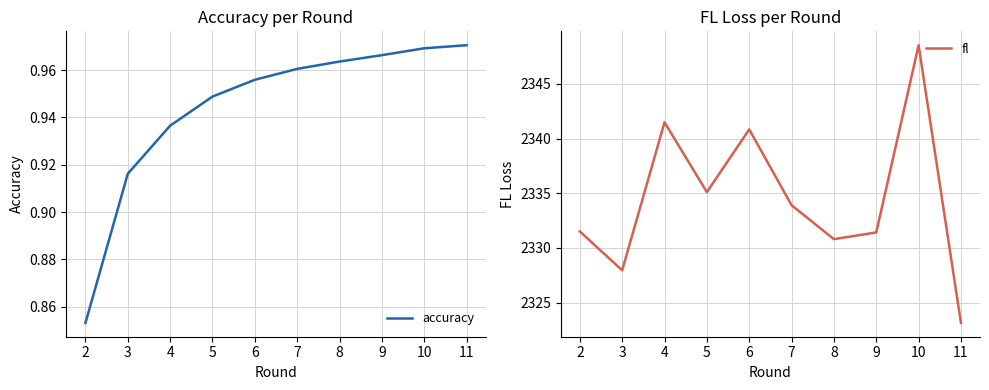

What is the sum of all accuracy values?

9.4